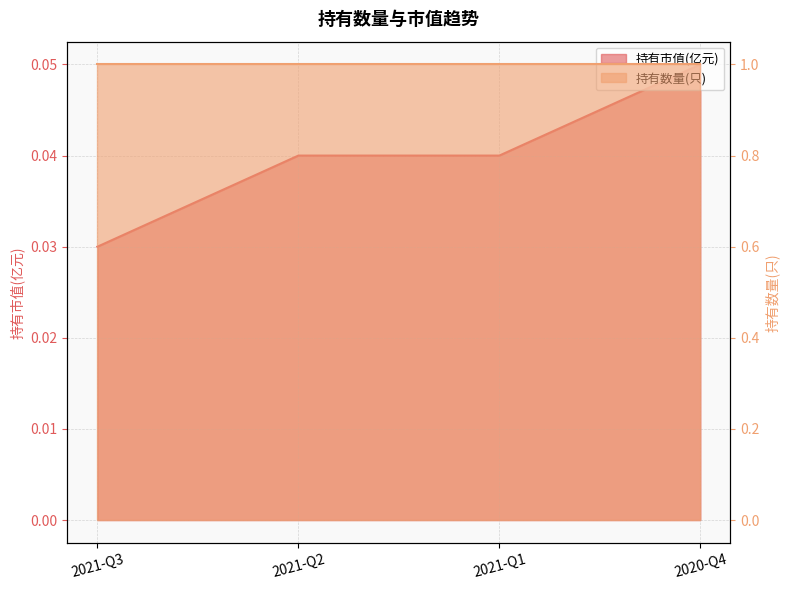

Rank the categories by value from highest to lowest.

2020-Q4, 2021-Q2, 2021-Q1, 2021-Q3